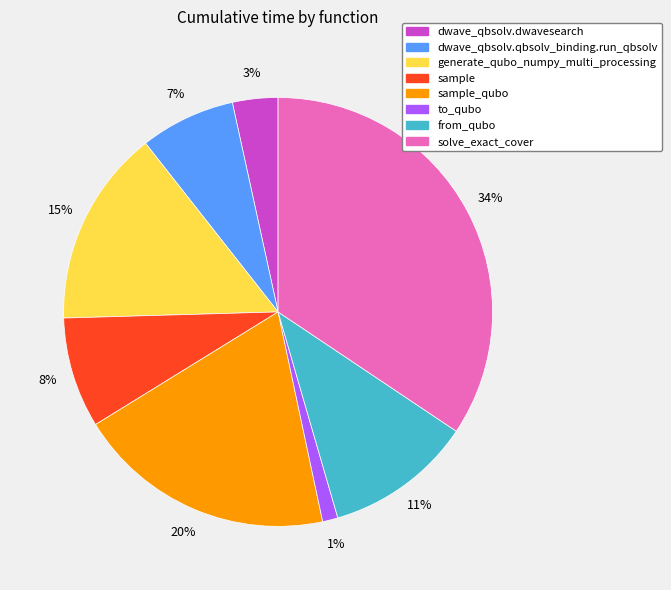

Does any single category account for the majority?

No